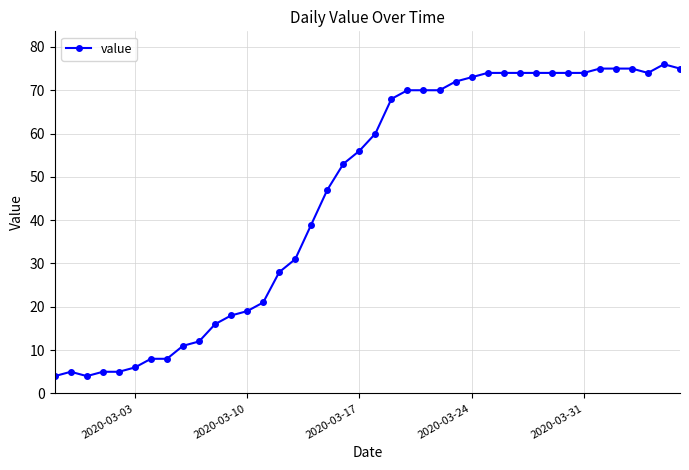

What is the greatest value displayed?

76